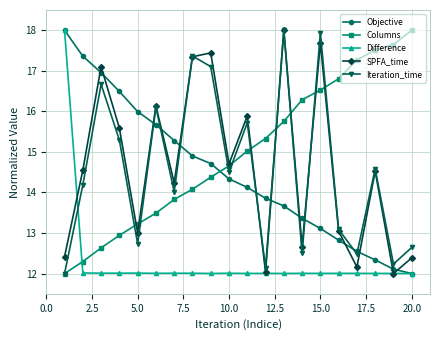

What is the greatest value displayed?

18.0